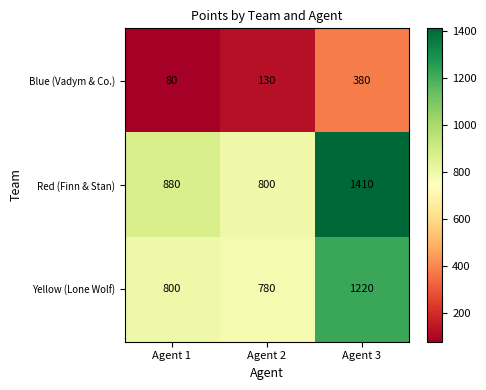

How many values in the Yellow (Lone Wolf) series are below 800?

1